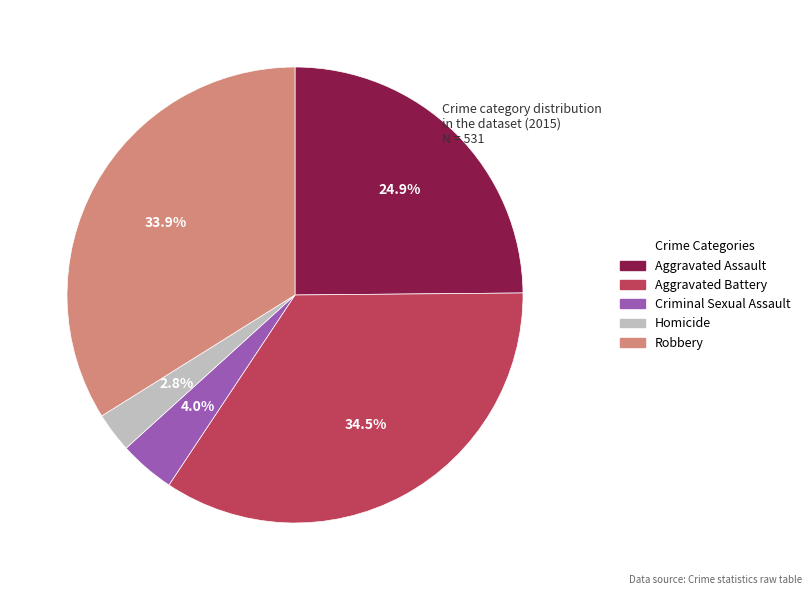

How many segments does this pie chart have?

5